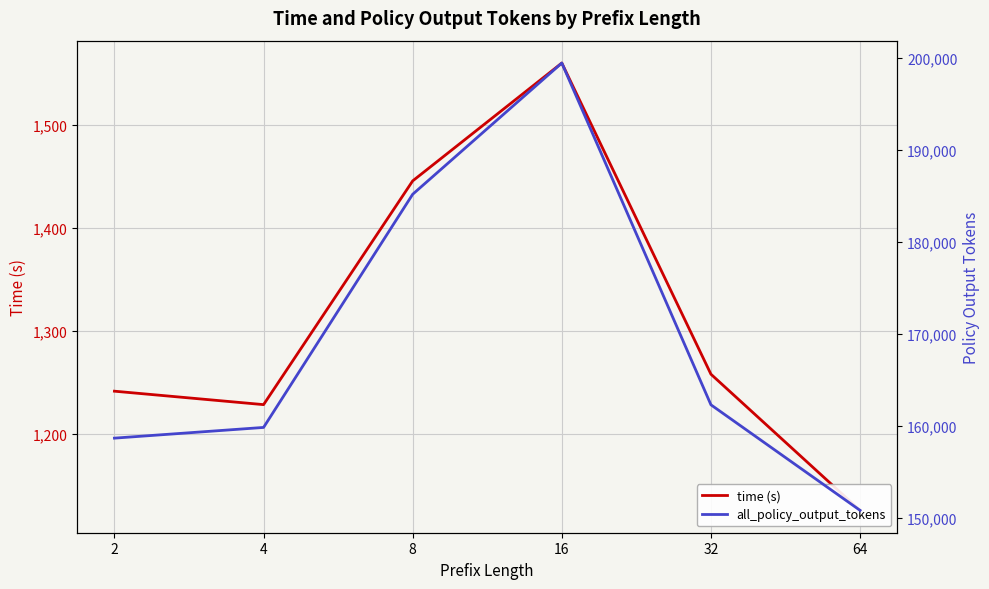

At which category does the chart reach its peak across all series?

16